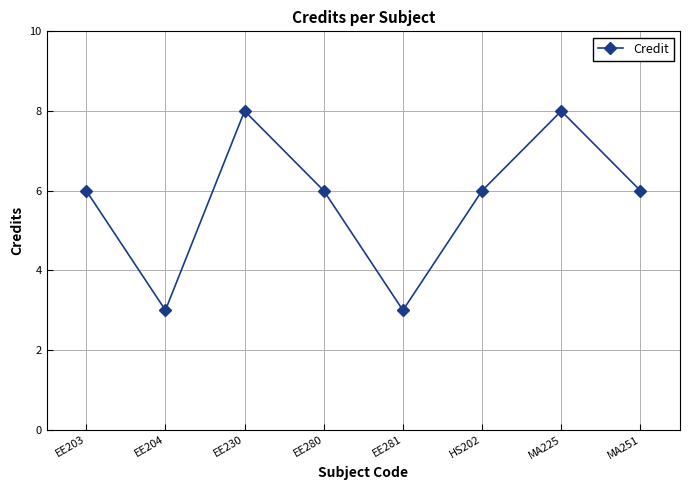

How many data points does each series have?

8